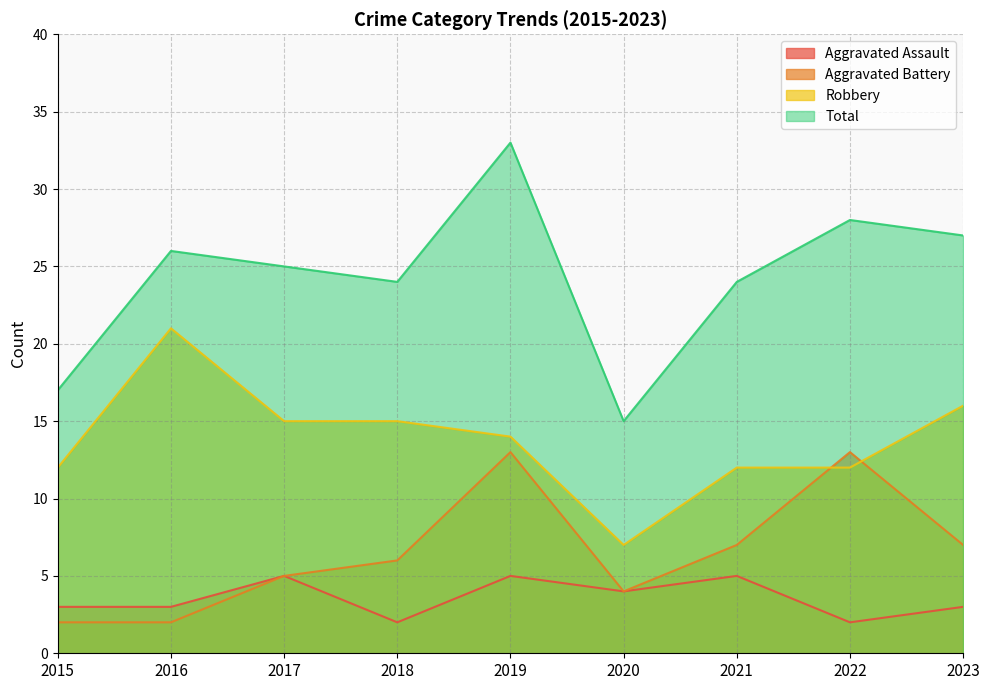

True or false: Aggravated Battery and Aggravated Assault cross at least once.

False